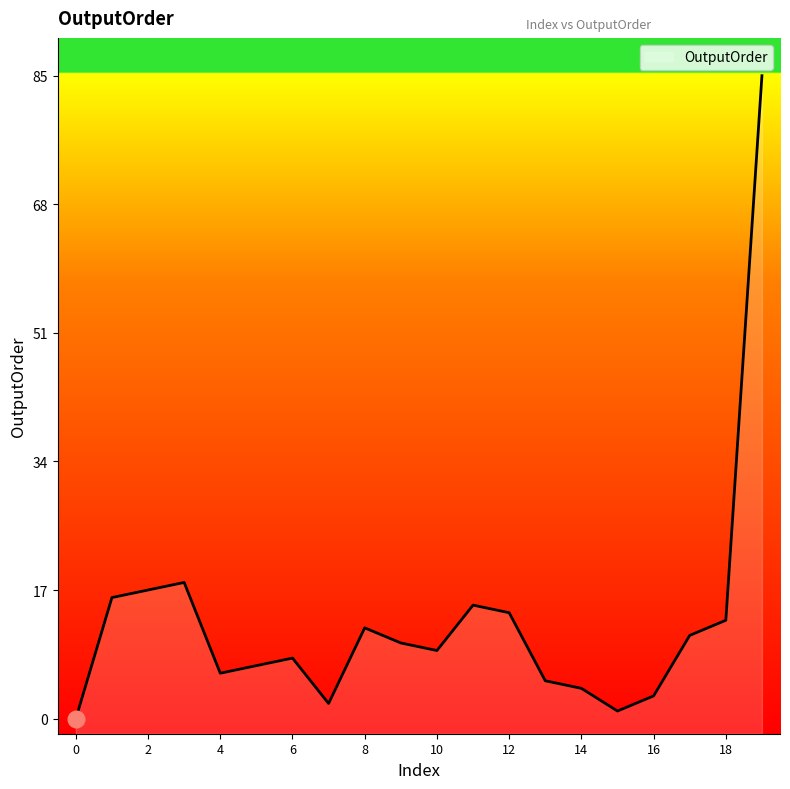

The chart shows a value of 13 at 18. True or false?

True